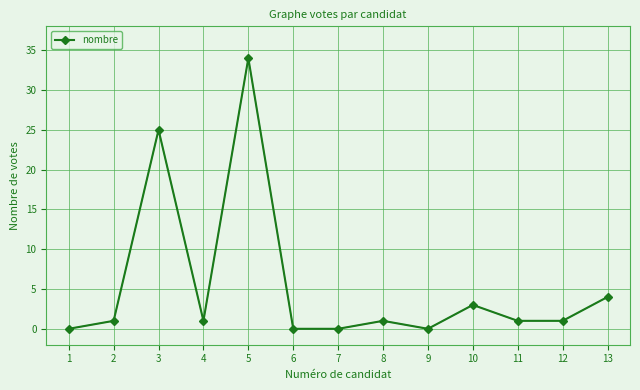

What is the sum of the values at 11 and 1?

1